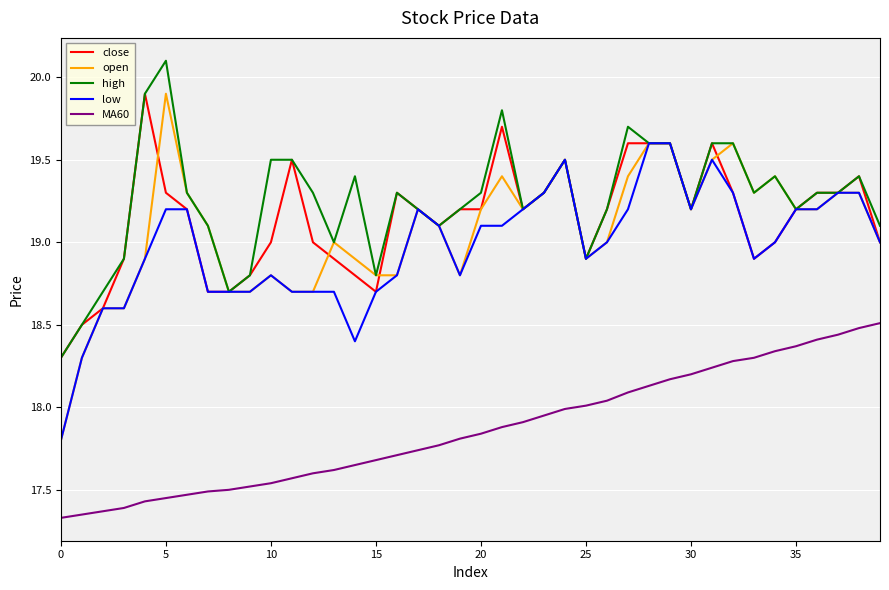

What is the maximum value for MA60?

18.5